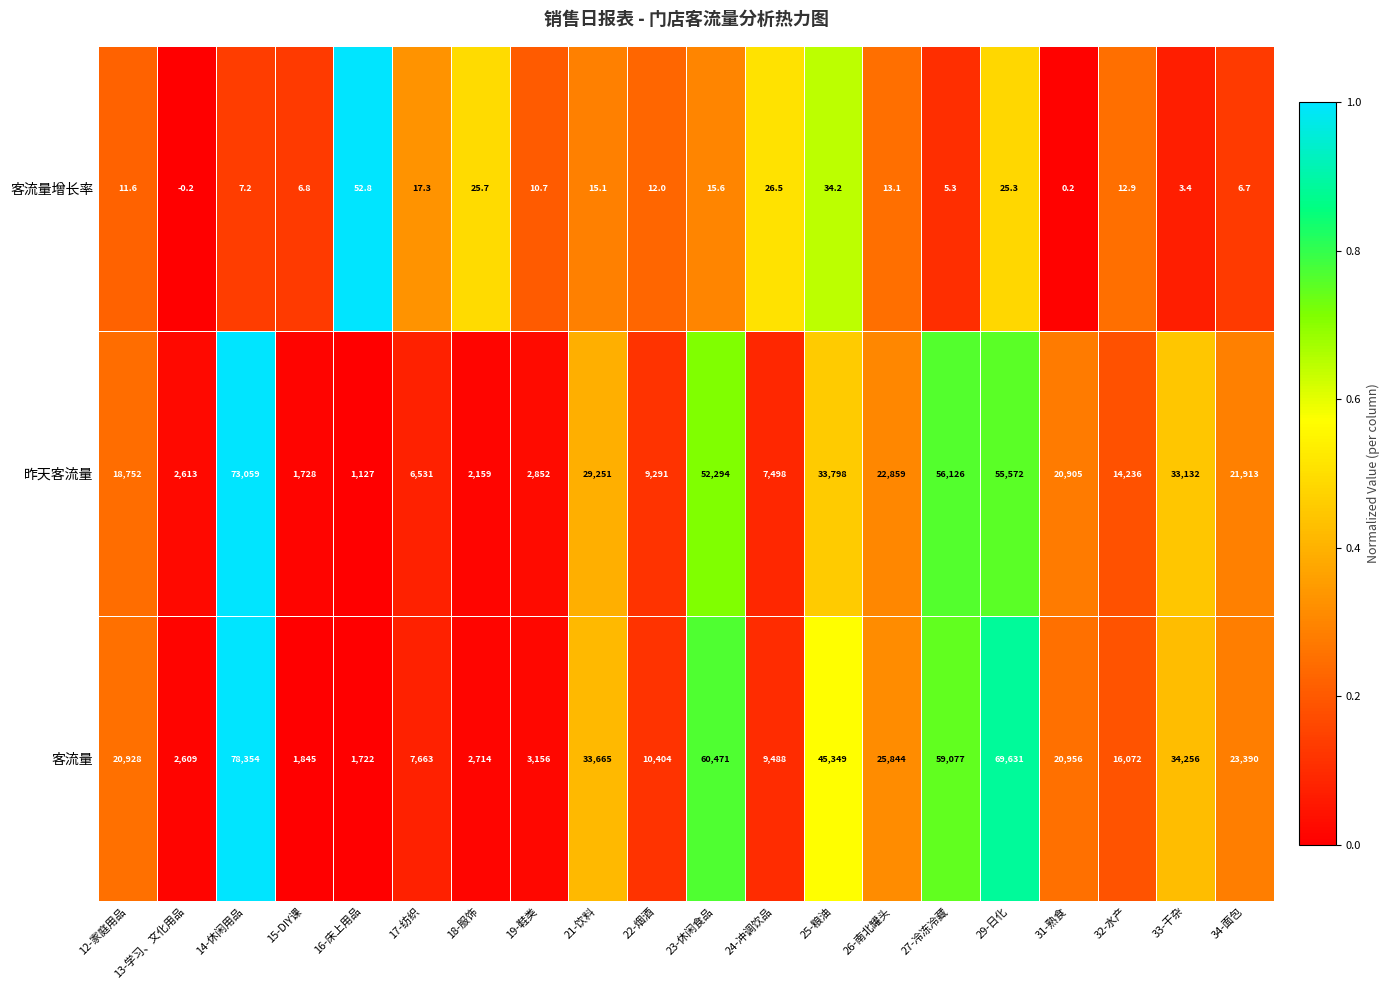

Between 14-休闲用品 and 23-休闲食品, which series saw the biggest shift?

昨天客流量